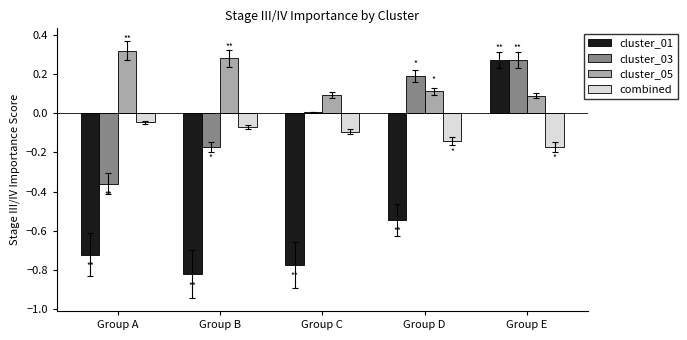

Which series has the largest total across all categories?

cluster_05